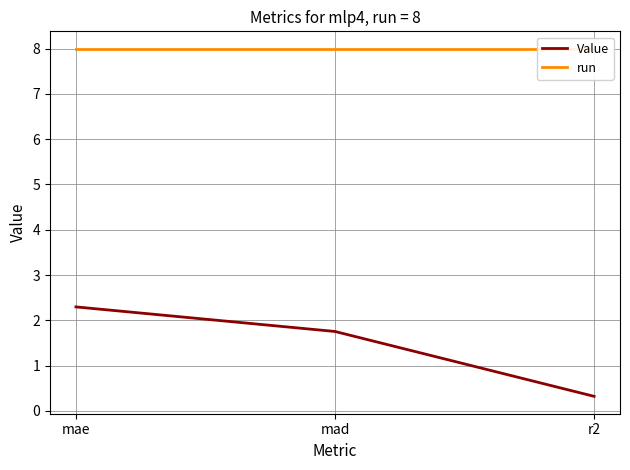

The value of run at mad is 3.5. True or false?

False